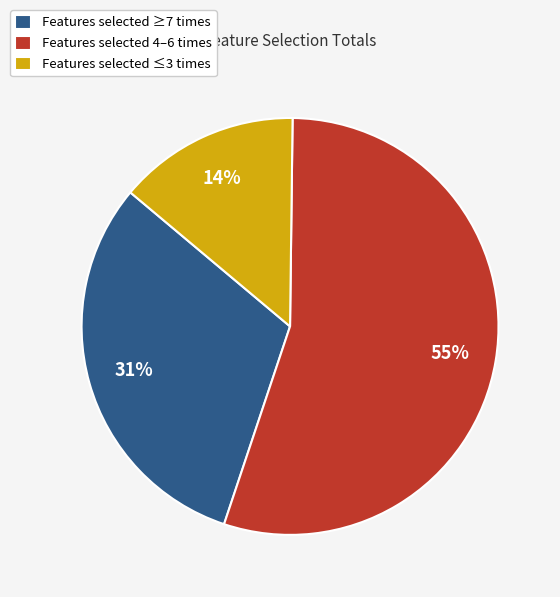

Count the number of slices in the pie.

3